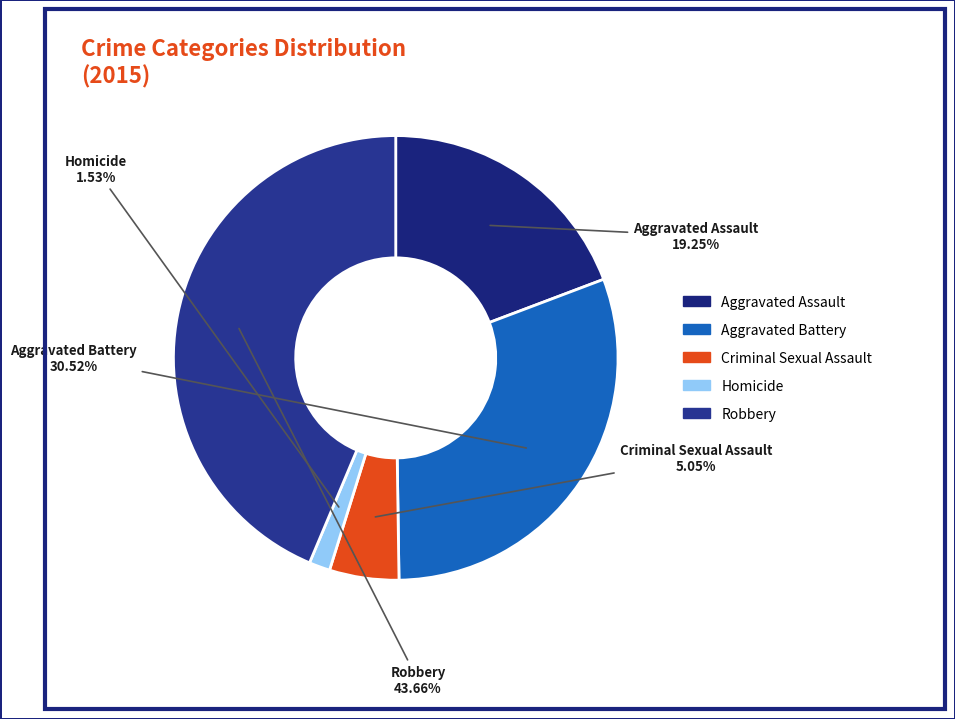

How many slices are in this pie chart?

5